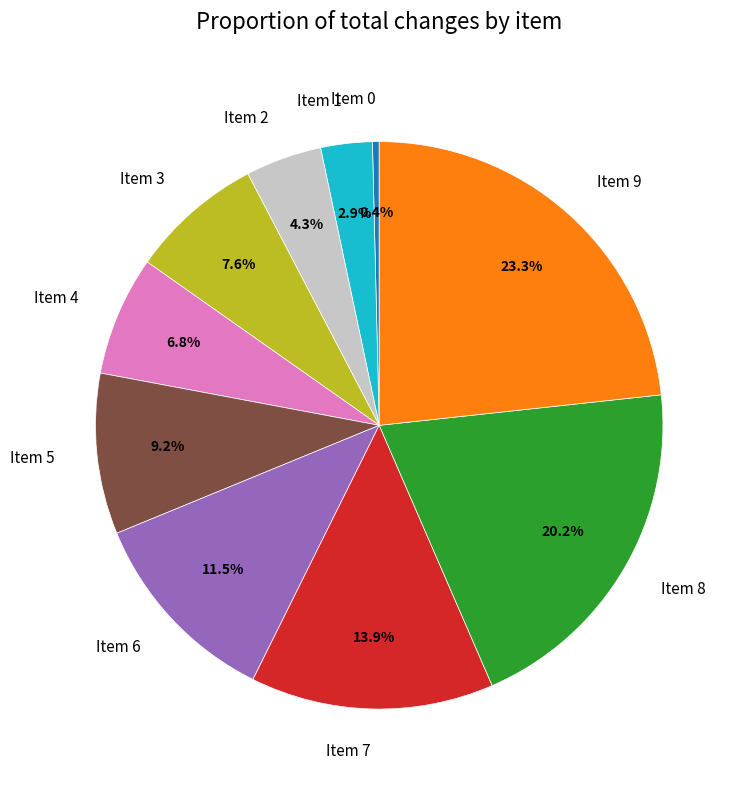

Combined, what portion of the pie is Item 8 and Item 3?

27.8%